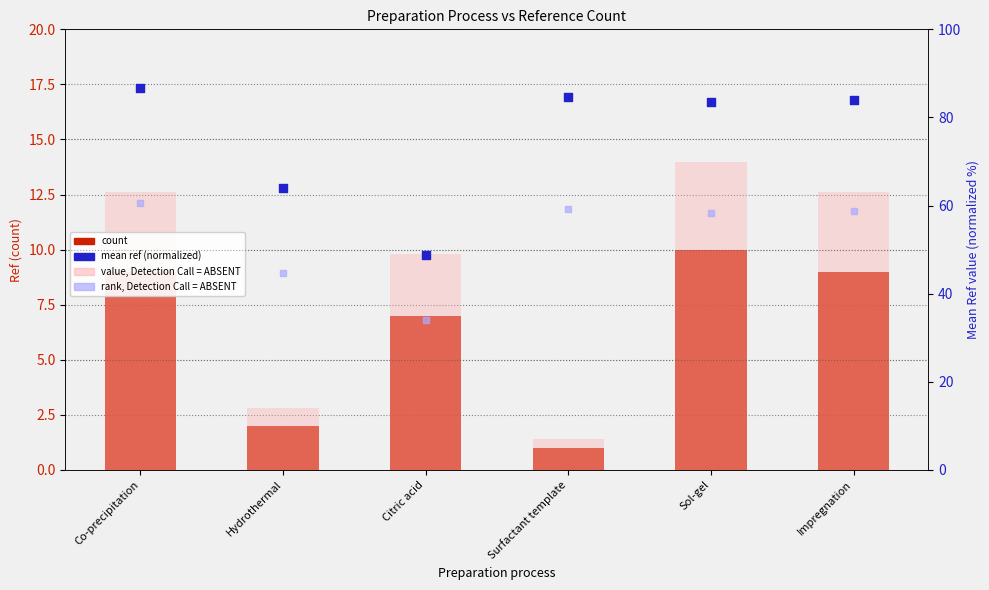

Which series reaches the maximum Y coordinate?

mean ref (normalized)